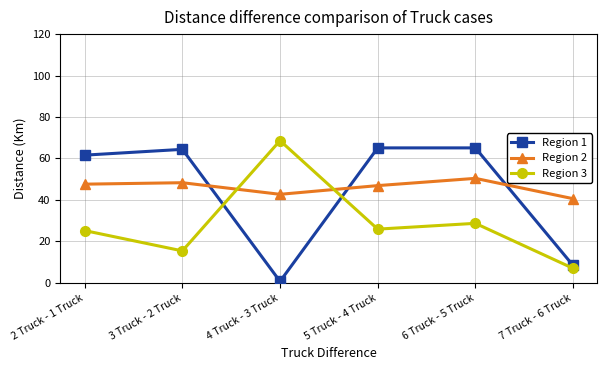

Between 2 Truck - 1 Truck and 3 Truck - 2 Truck, which series saw the biggest shift?

Region 3